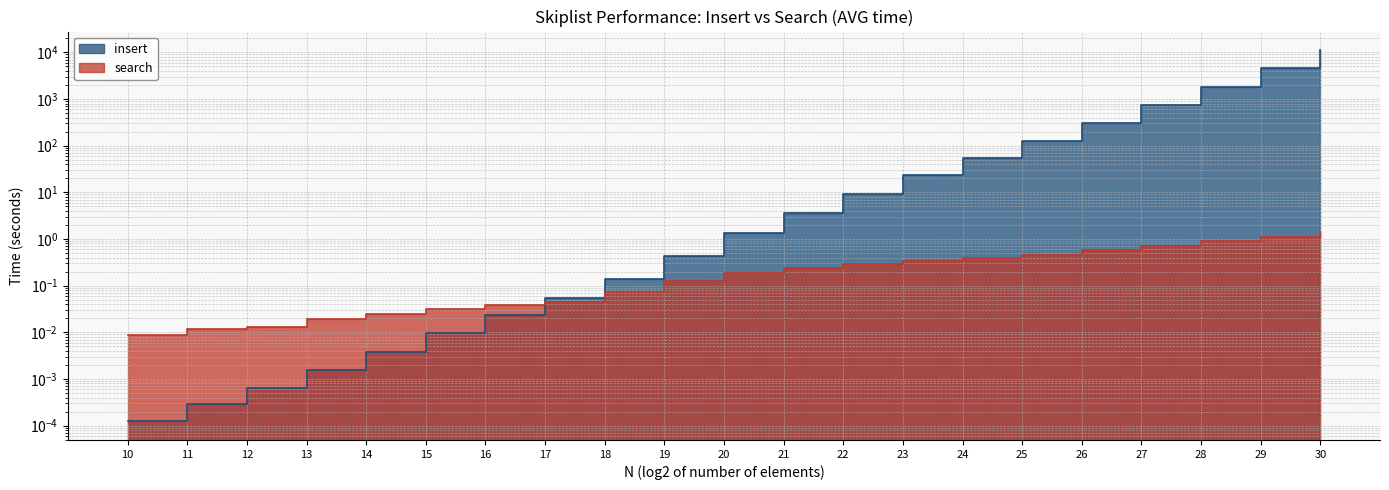

What are all the series names shown in the legend?

insert, search